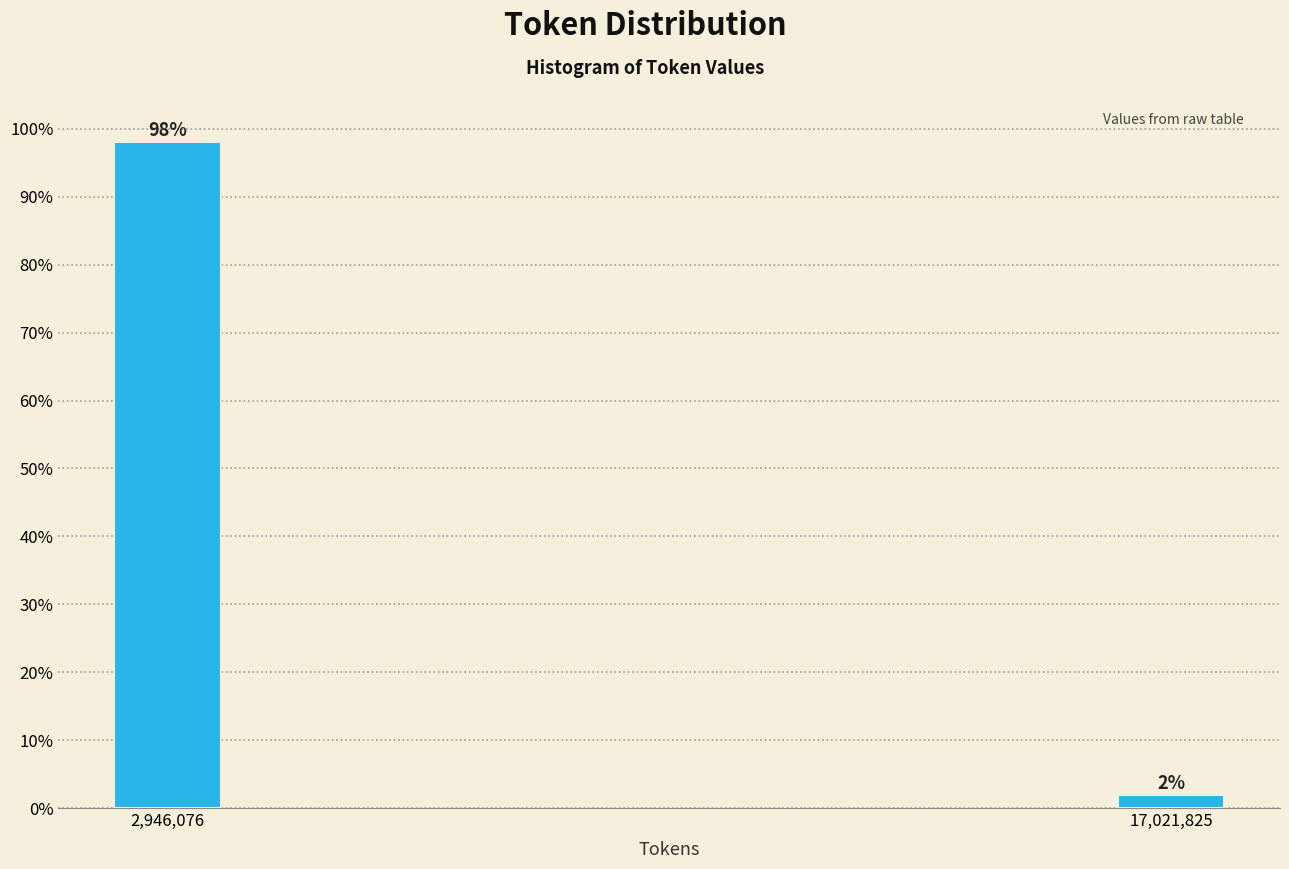

The value at 2,946,076 is 98.1. True or false?

True